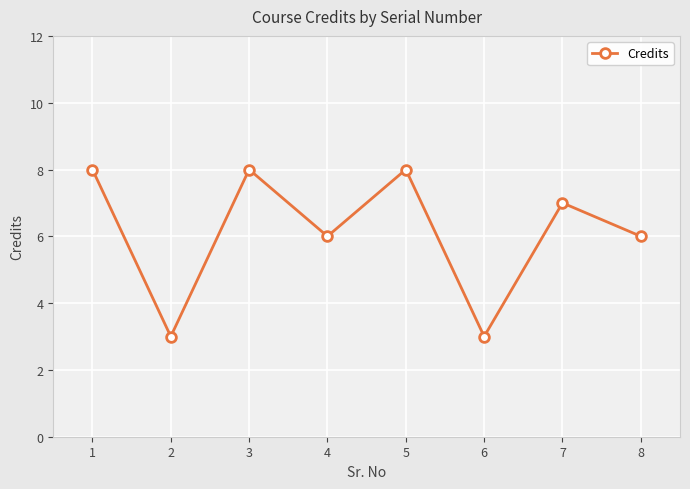

How many values are below 7?

4